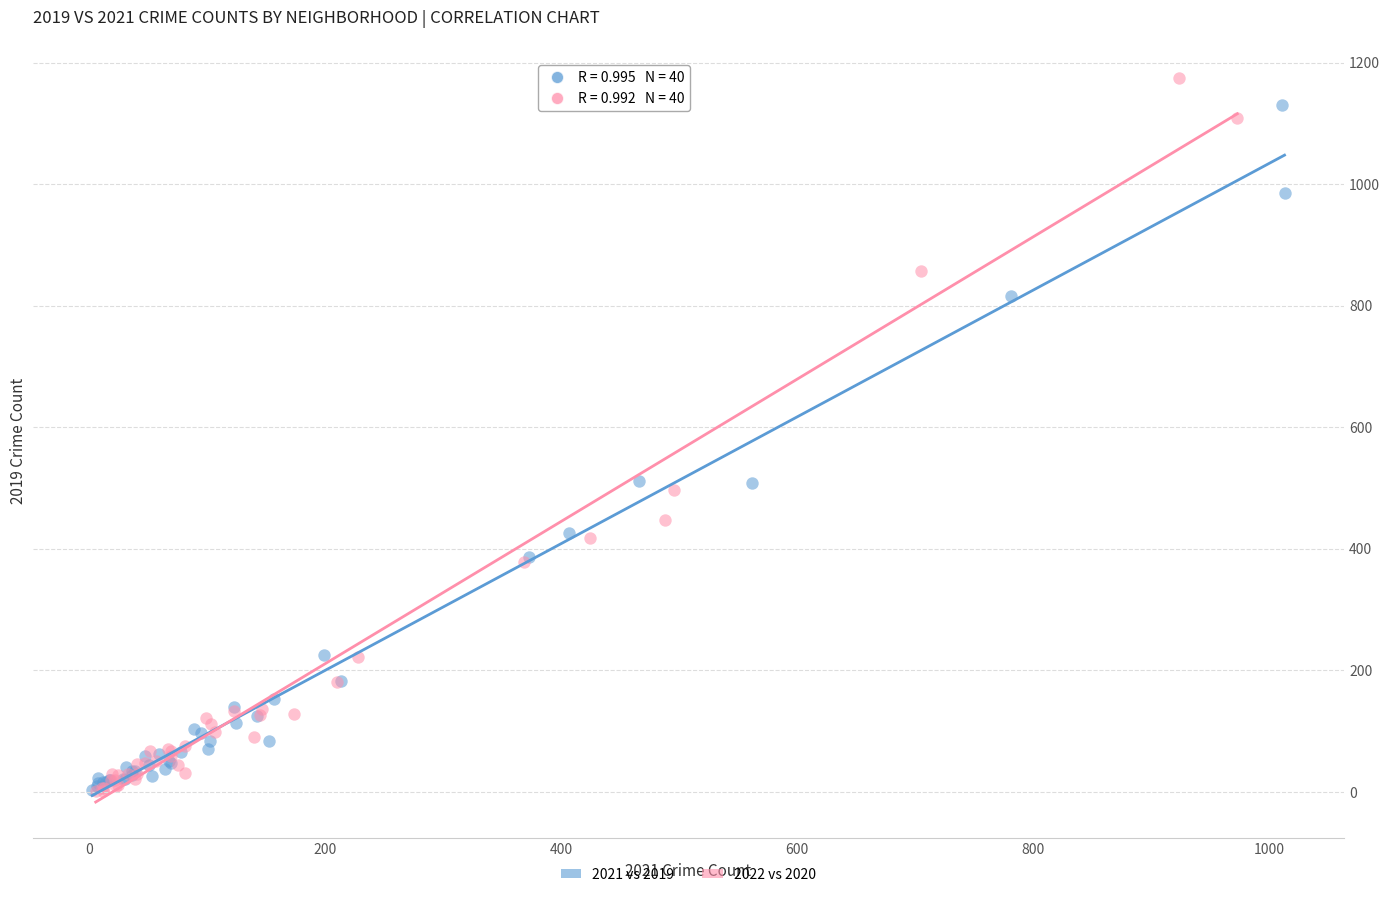

Which series has the largest Y range (max minus min)?

2022 vs 2020